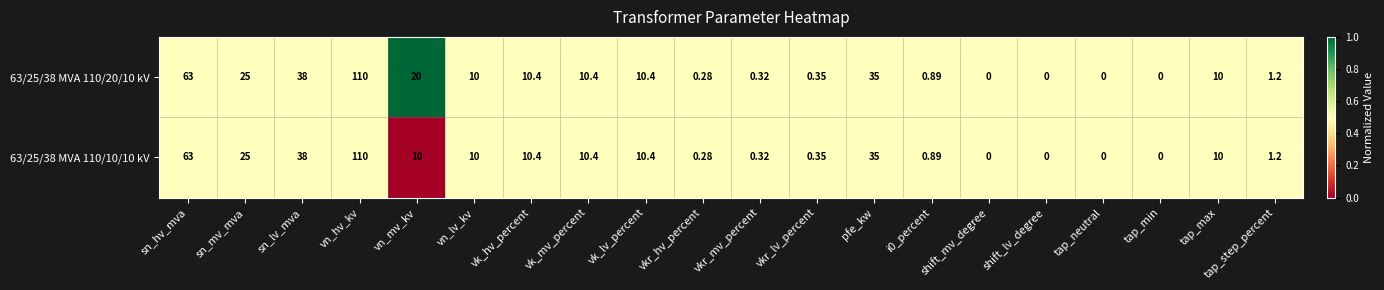

Is the value of 63/25/38 MVA 110/10/10 kV at tap_step_percent greater than the value of 63/25/38 MVA 110/20/10 kV at vkr_hv_percent?

Yes